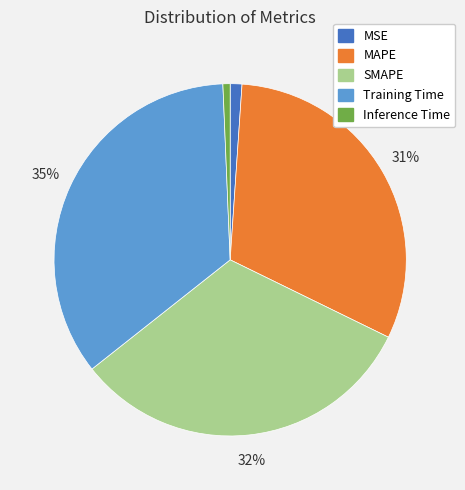

Between Training Time and MAPE, which is larger?

Training Time